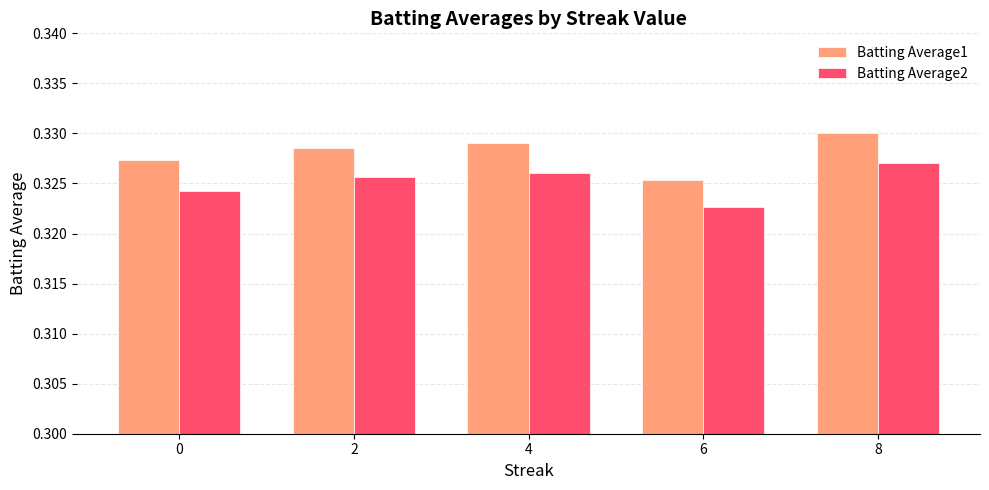

At which label is Batting Average1 closest to 0?

6